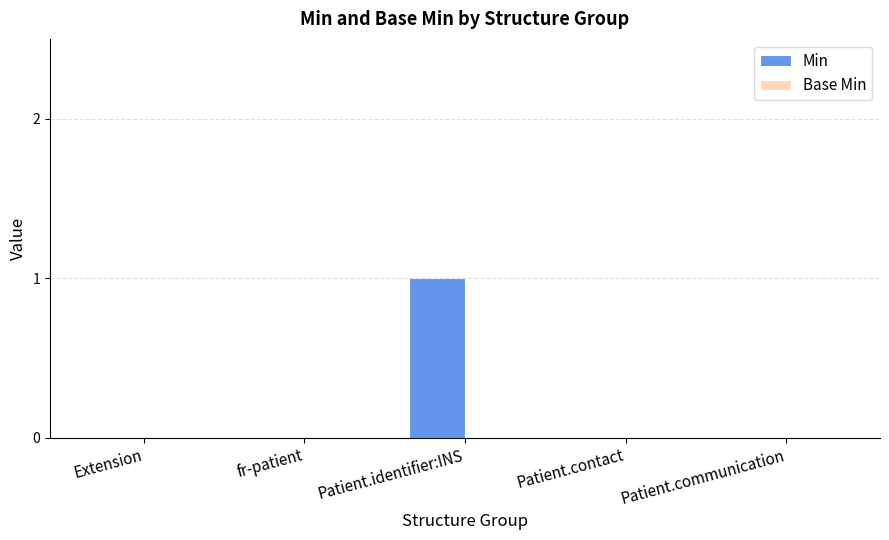

Which has a higher value, Patient.identifier:INS or fr-patient?

Patient.identifier:INS